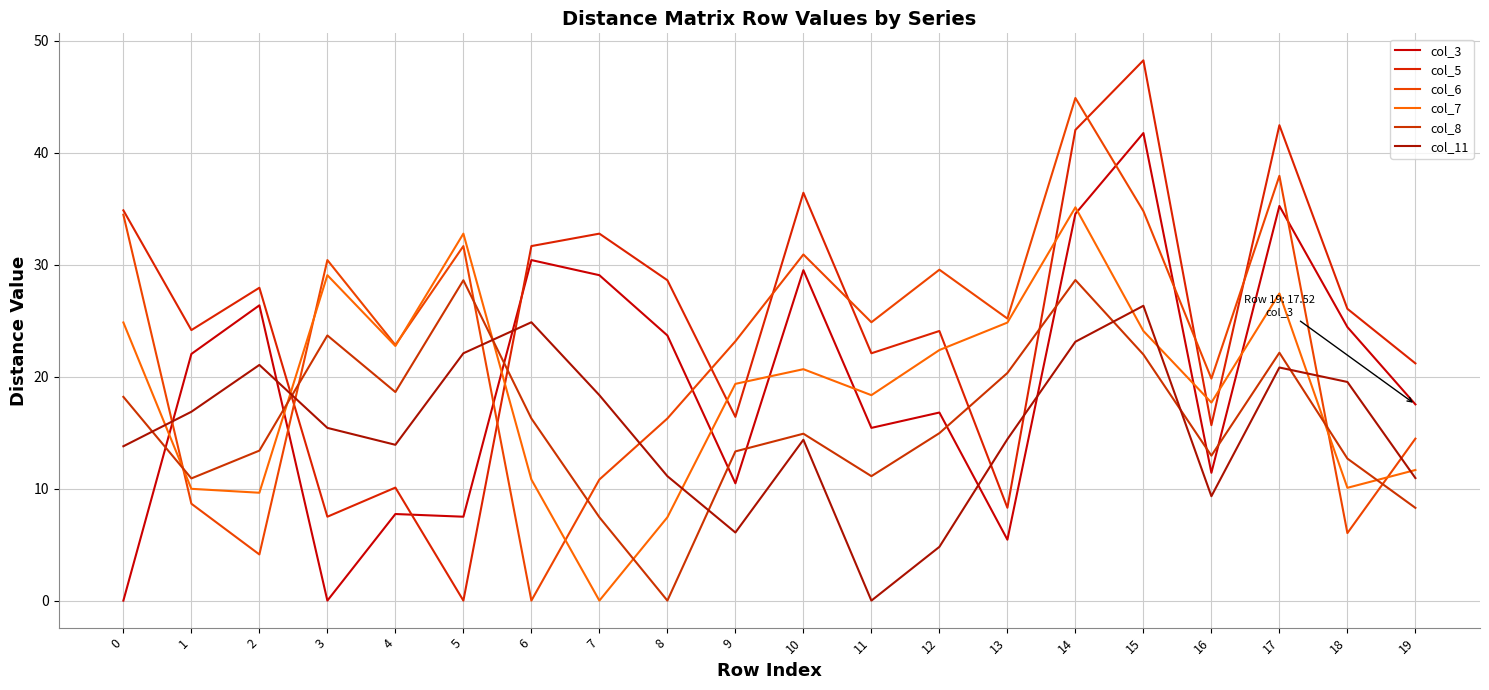

Between 0 and 4, which series saw the biggest shift?

col_5